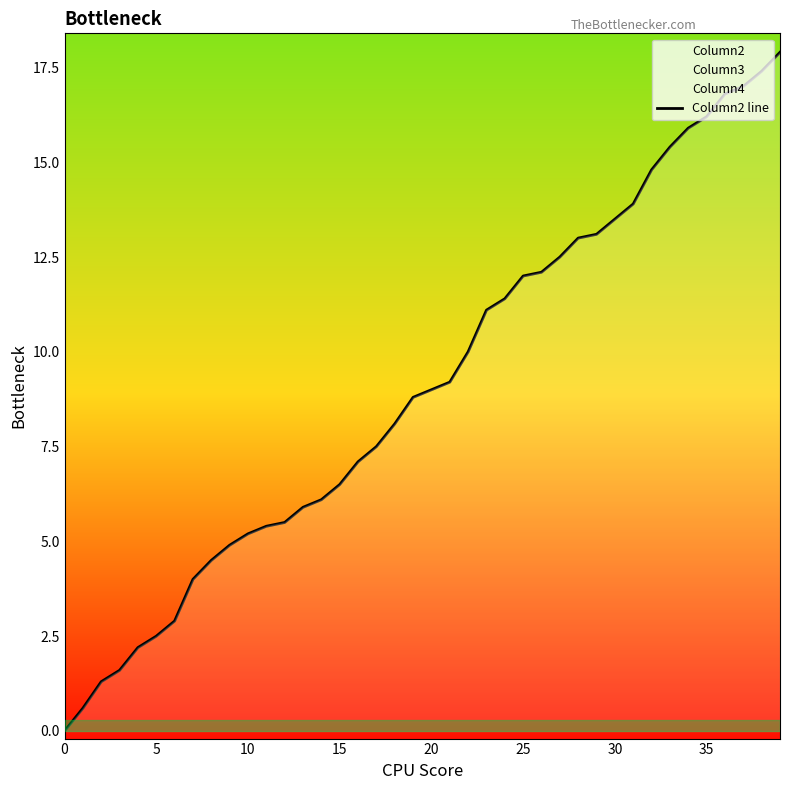

How many values exceed 9?

19